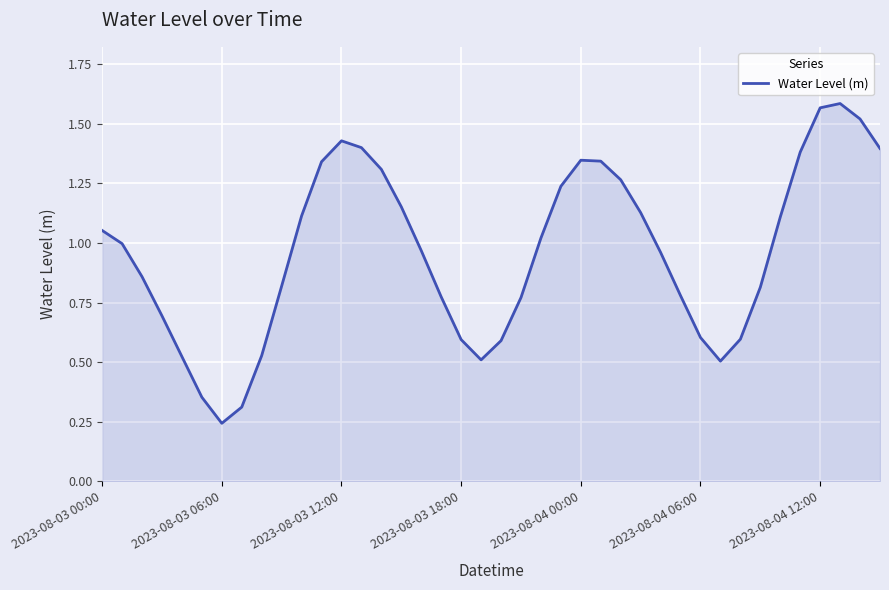

Does the chart have visible grid lines?

Yes